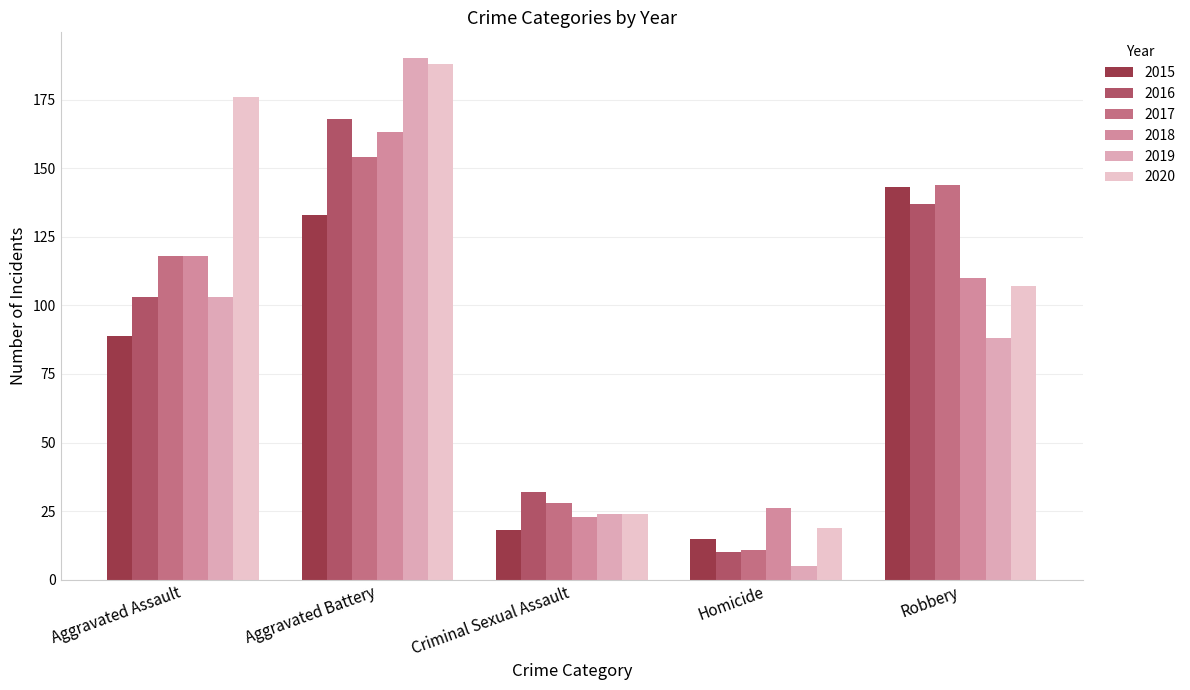

The value of 2017 at Criminal Sexual Assault is 28. True or false?

True